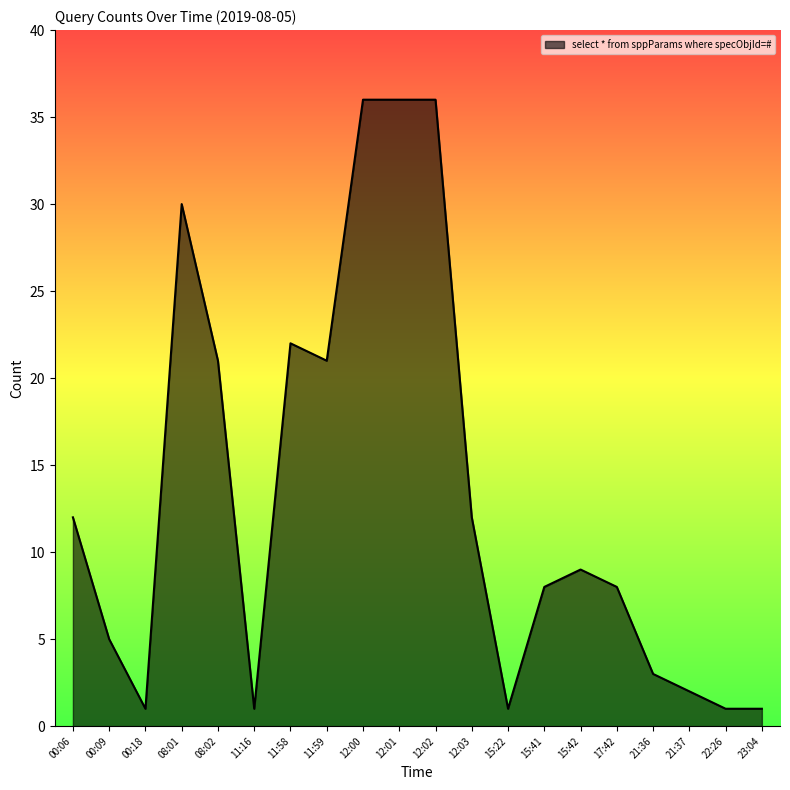

True or false: the data shows 1 at 15:22.

True